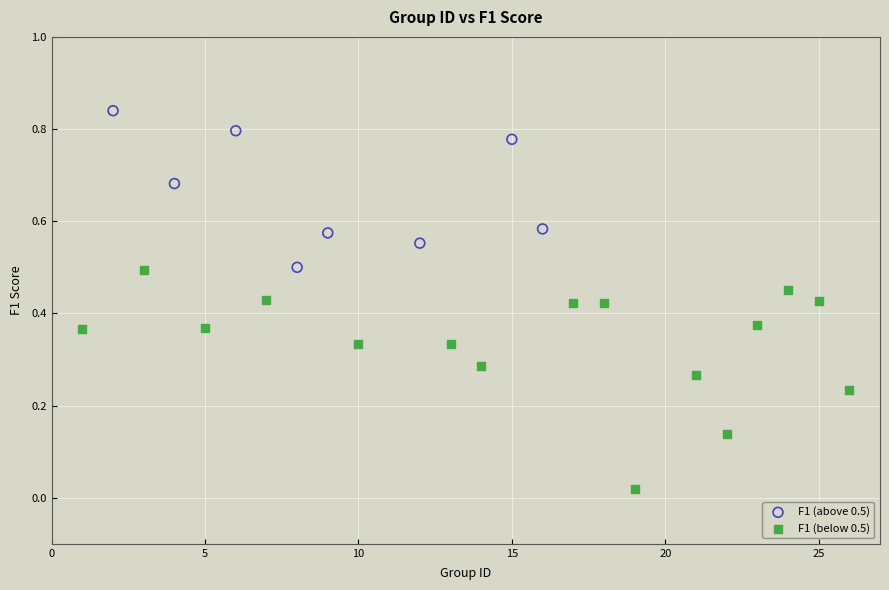

Which series contains the lowest Y value?

F1 (below 0.5)